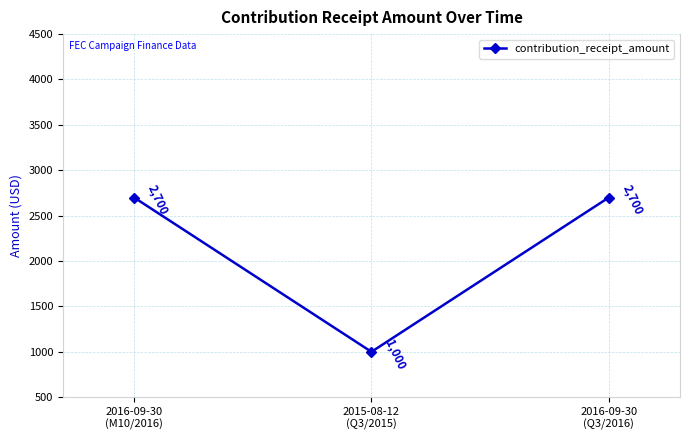

What is the ratio of the value at 2015-08-12
(Q3/2015) to the value at 2016-09-30
(M10/2016)?

0.4